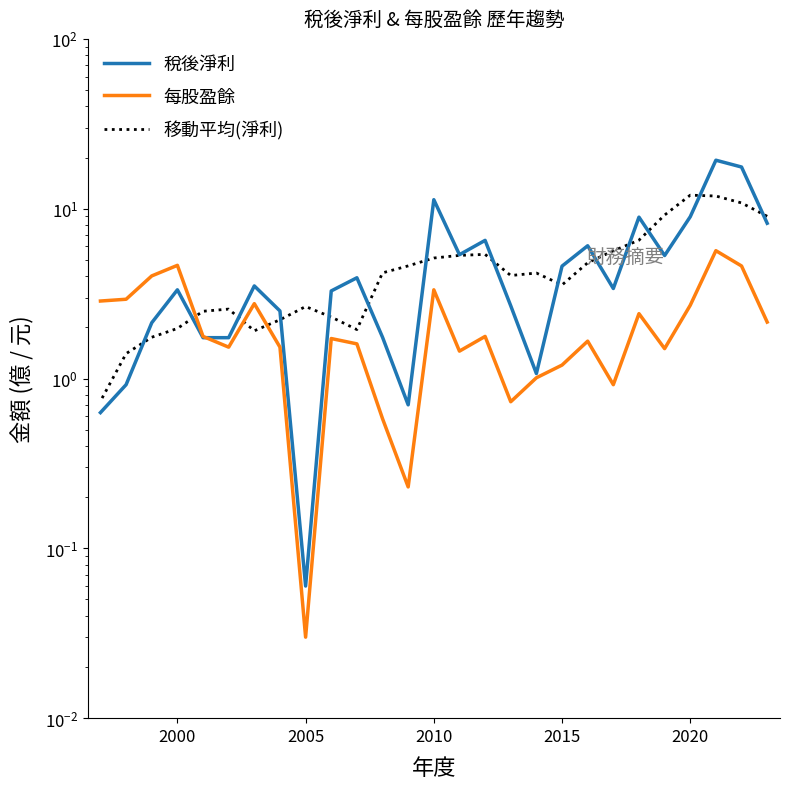

How many data points in 每股盈餘 are above 1?

22